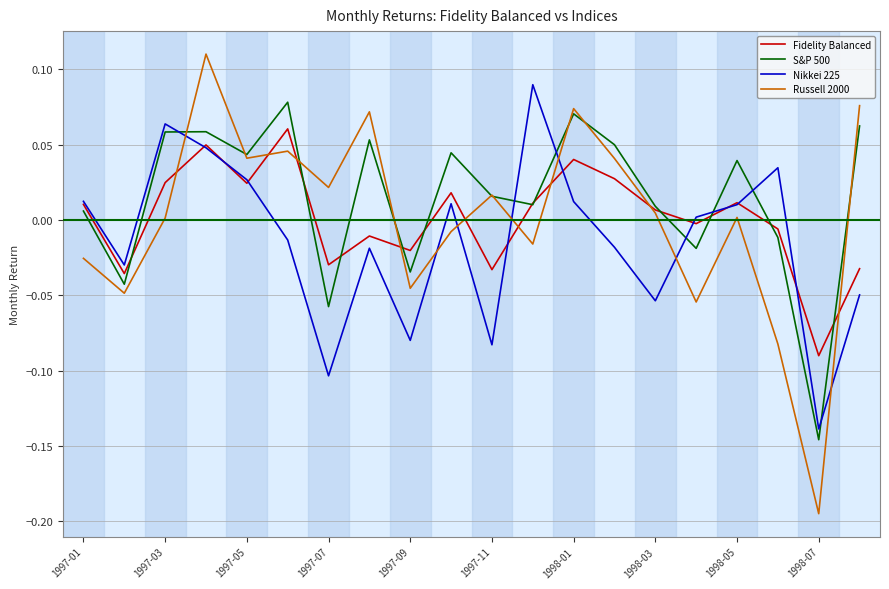

Which series has the widest spread of values?

Russell 2000